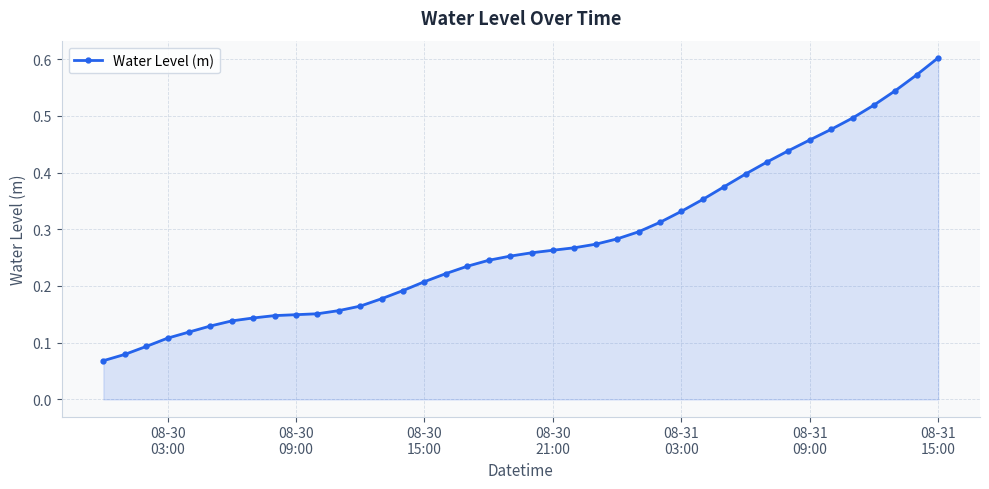

What is the sum of all values?

11.1